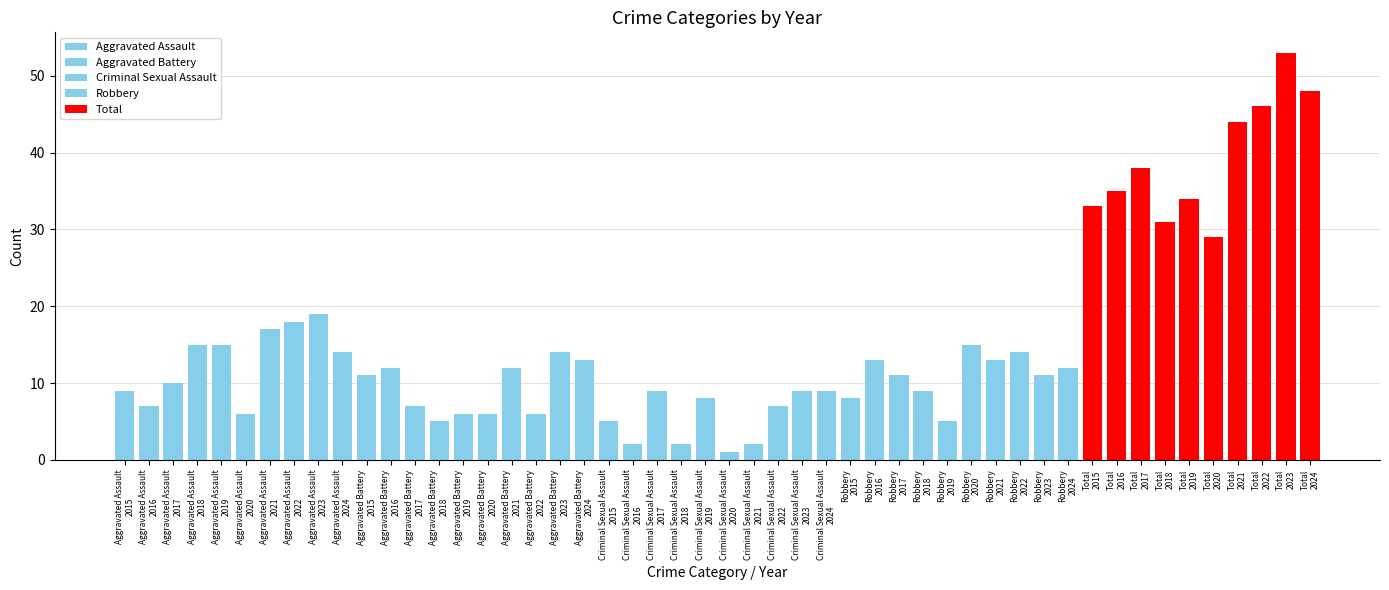

What is the average value of the Criminal Sexual Assault series?

5